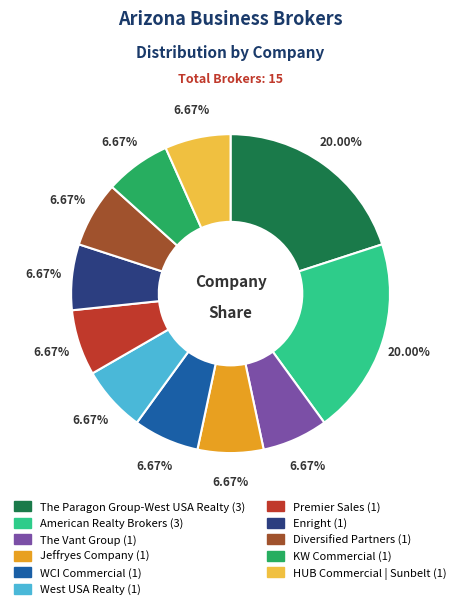

Does any single category account for the majority?

No